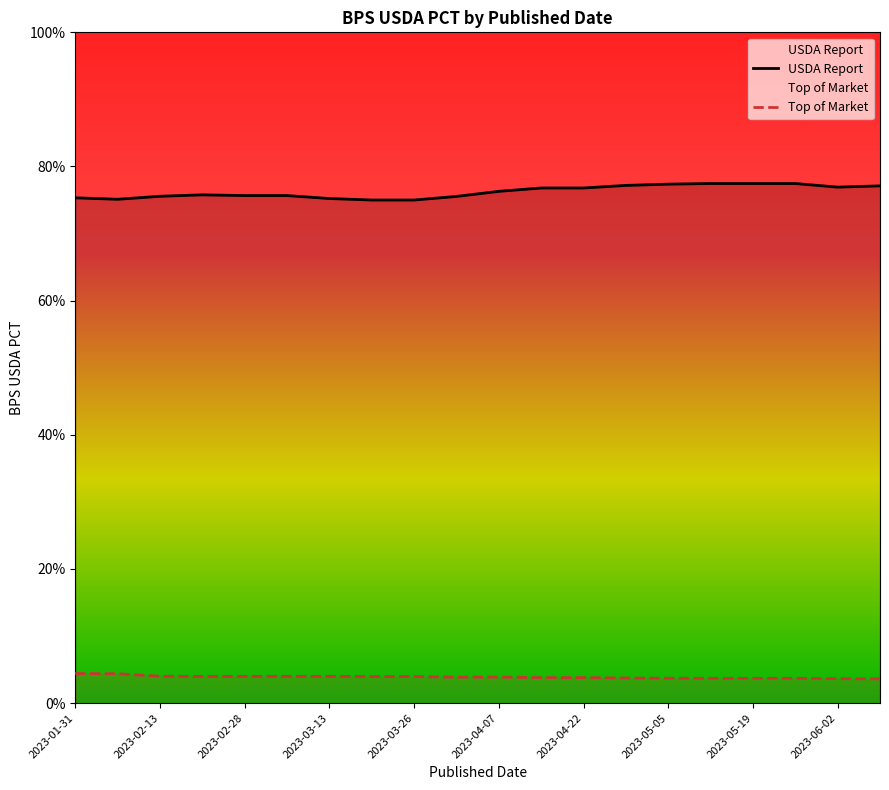

Rank the series by their average value, from lowest to highest.

Top of Market, USDA Report